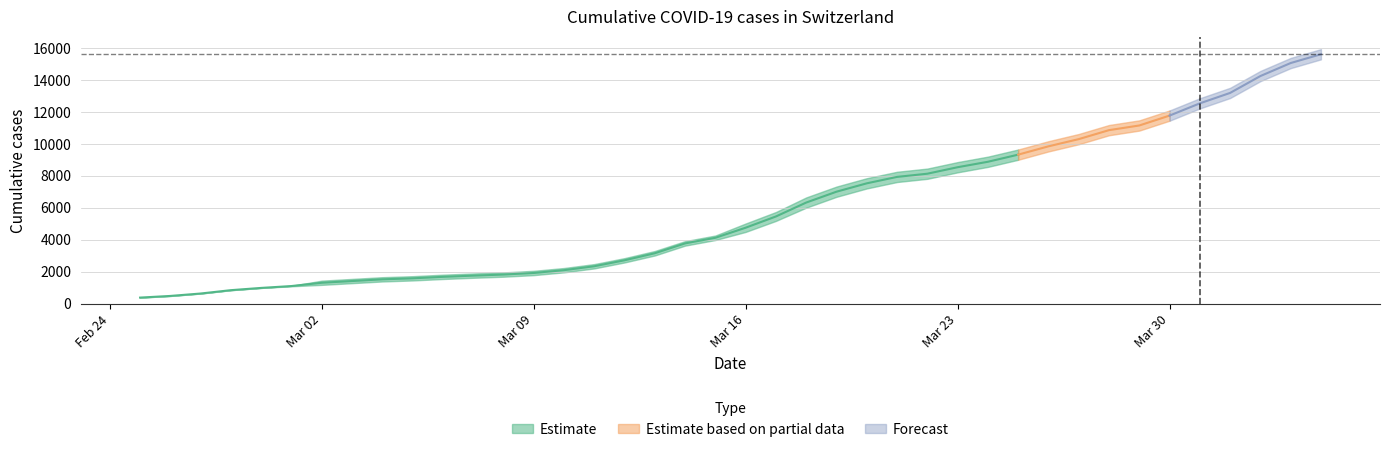

What is the difference between the highest and lowest values at 2020-03-21?

642